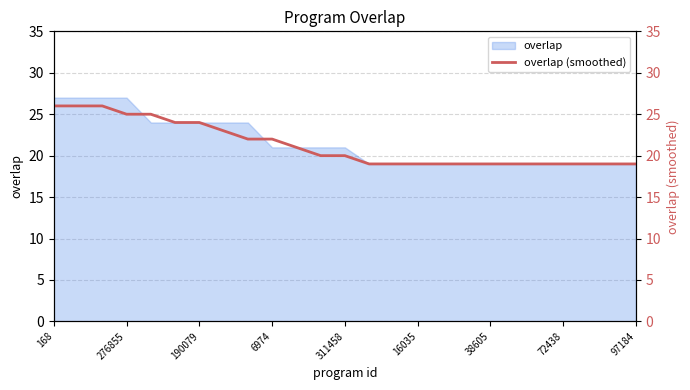

The overlap series shows 19 at 72438. True or false?

True